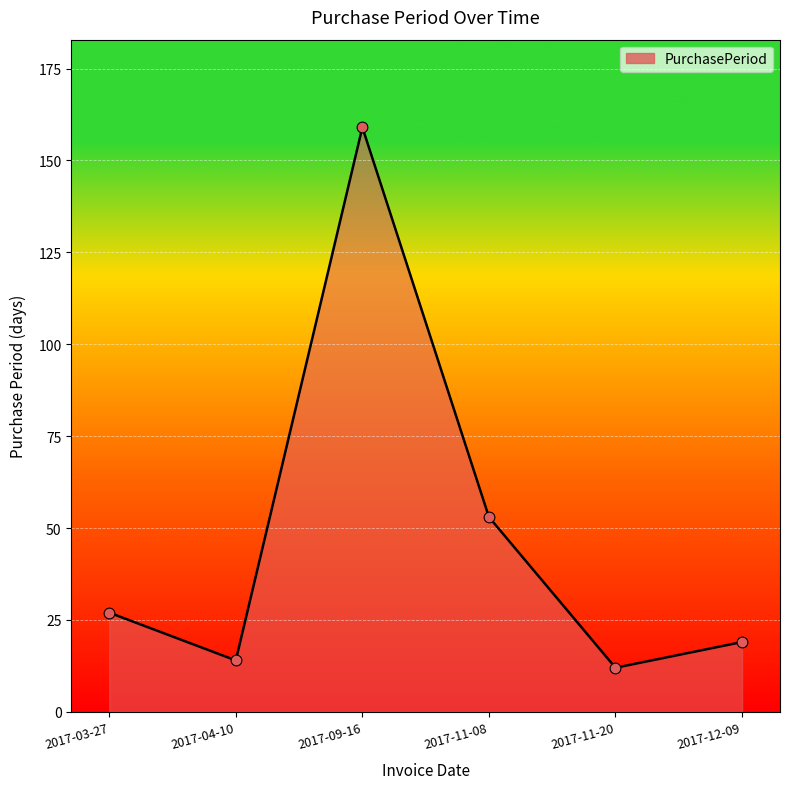

What is the change in value from 2017-04-10 to 2017-12-09?

+5